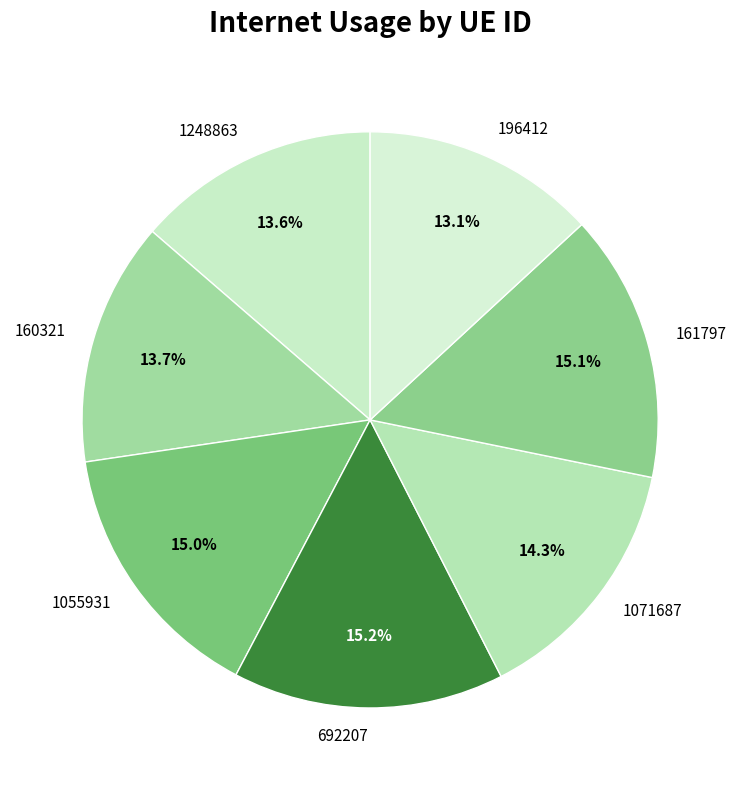

How much of the chart is everything except 160321?

86.3%